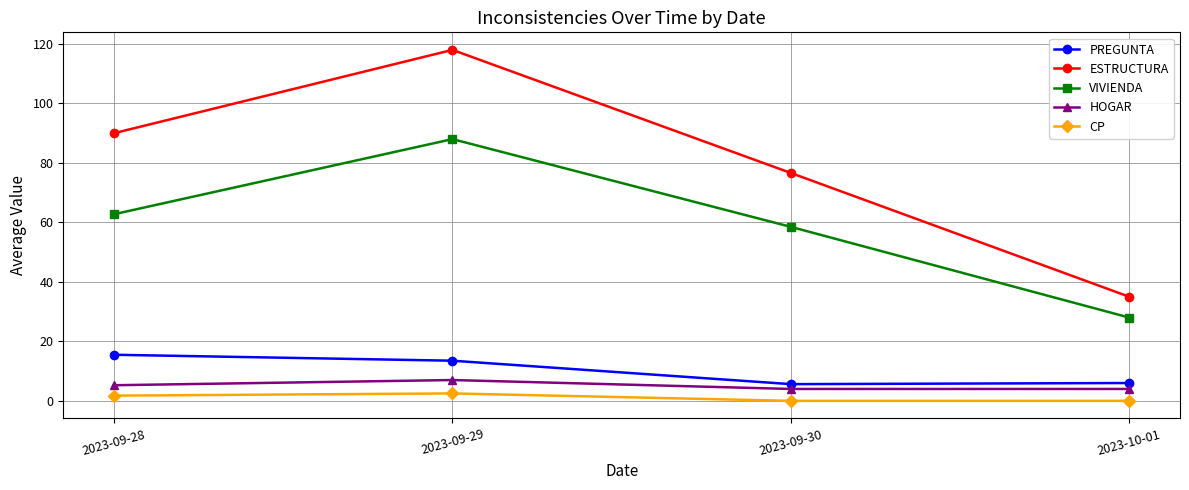

Which category has the lowest value in the VIVIENDA series?

2023-10-01